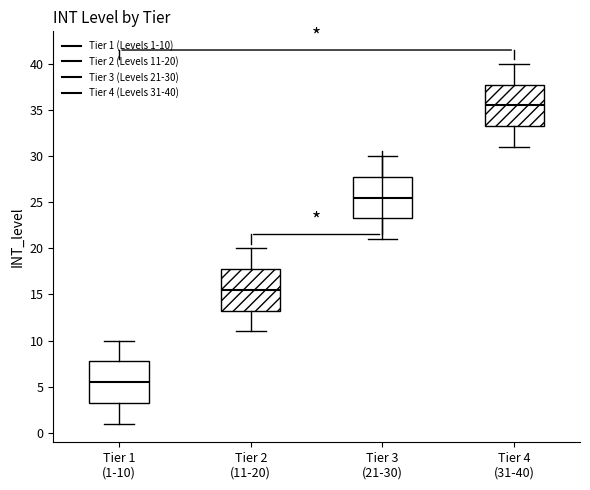

Reading left to right, transcribe this box plot: for each box, give where its median line is, the range the box spans, and where its two whiskers end, as read against the y-axis. The values are not printed on the chart, so give them approximately, as read against the axis.

Tier 1 (1-10): median 5.5, box 3.5 to 8.0, whiskers 1.0 to 10.0
Tier 2 (11-20): median 15.5, box 13.5 to 18.0, whiskers 11.0 to 20.0
Tier 3 (21-30): median 25.5, box 23.5 to 28.0, whiskers 21.0 to 30.0
Tier 4 (31-40): median 35.5, box 33.5 to 38.0, whiskers 31.0 to 40.0